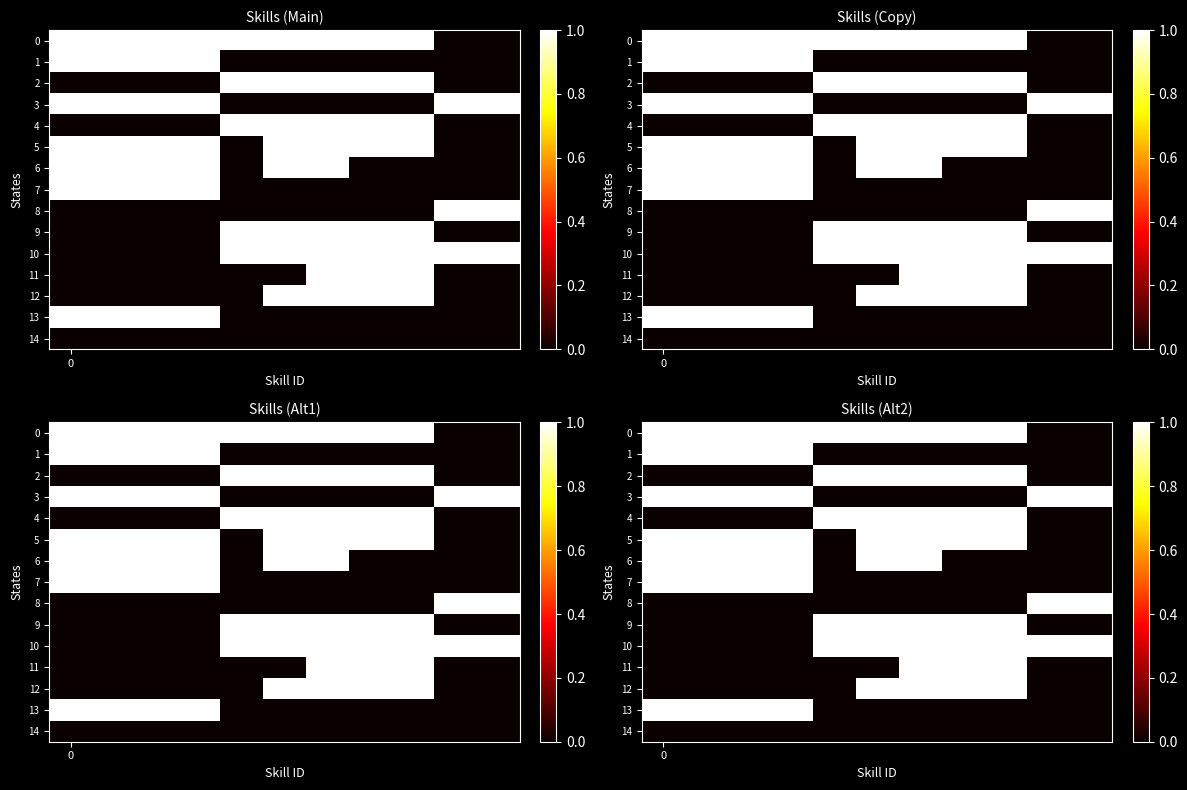

At how many categories does at least one series exceed 0?

11